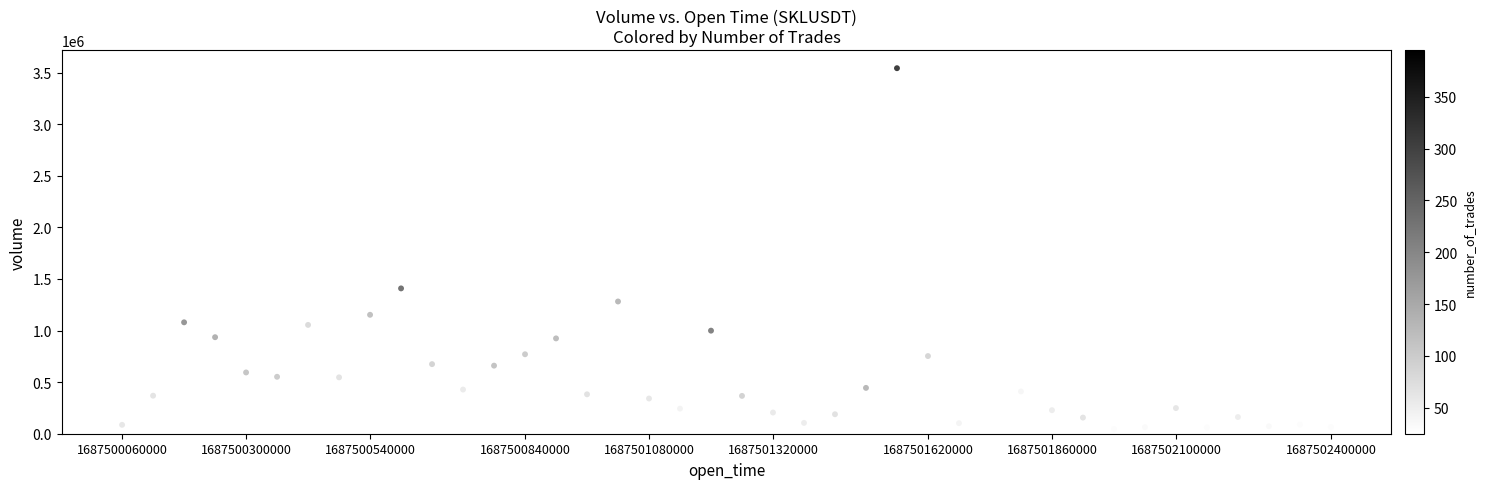

What is the range of Y values (max minus min)?

3498456